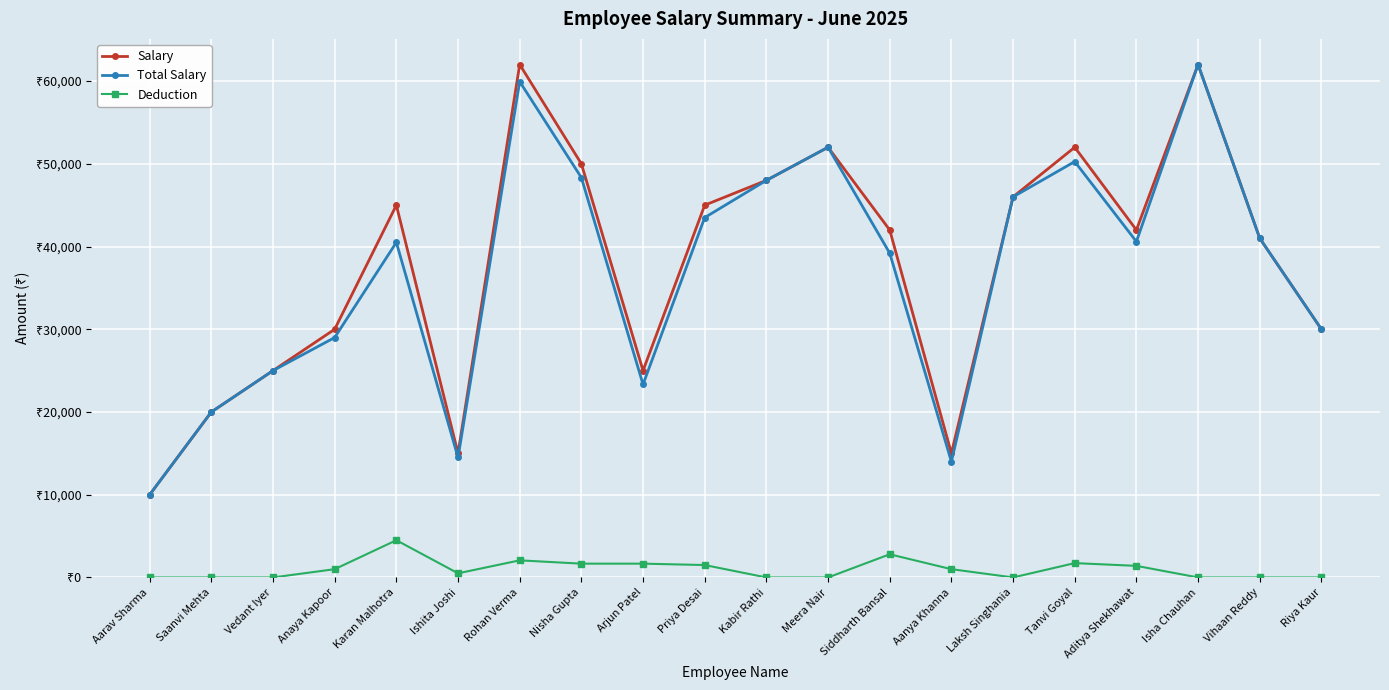

What is the highest value of the Total Salary series?

62000